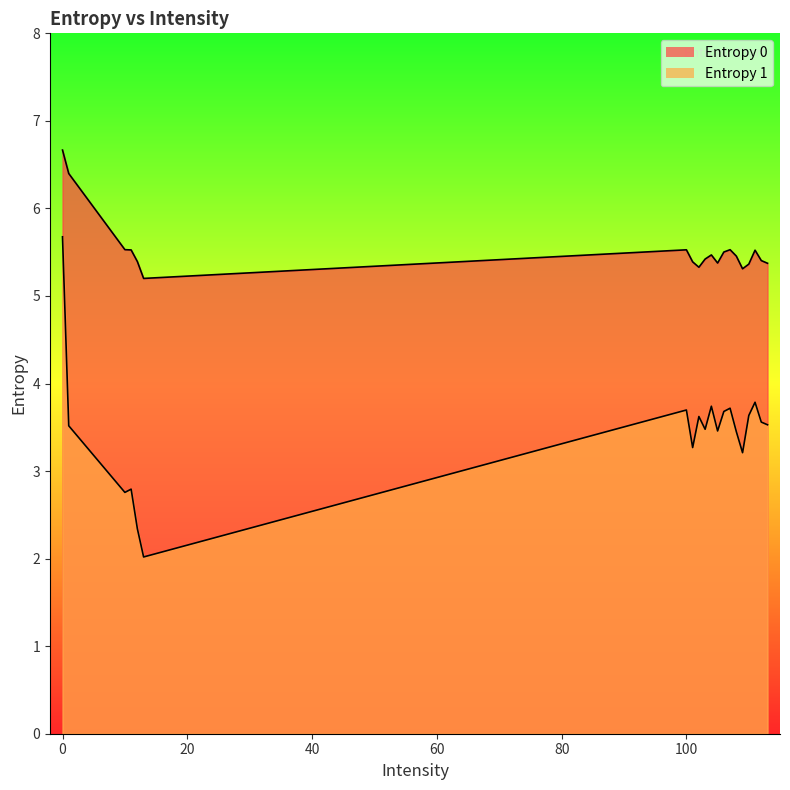

At 107, list the series in order from largest to smallest.

Entropy 0, Entropy 1